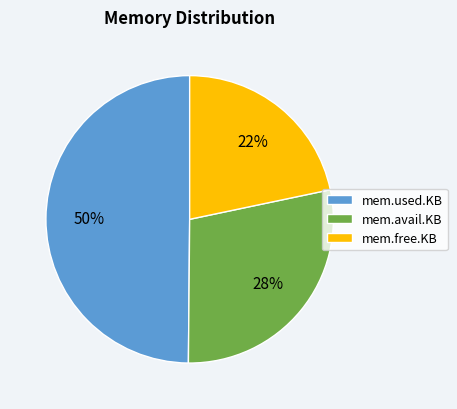

Which slice is the largest?

mem.used.KB